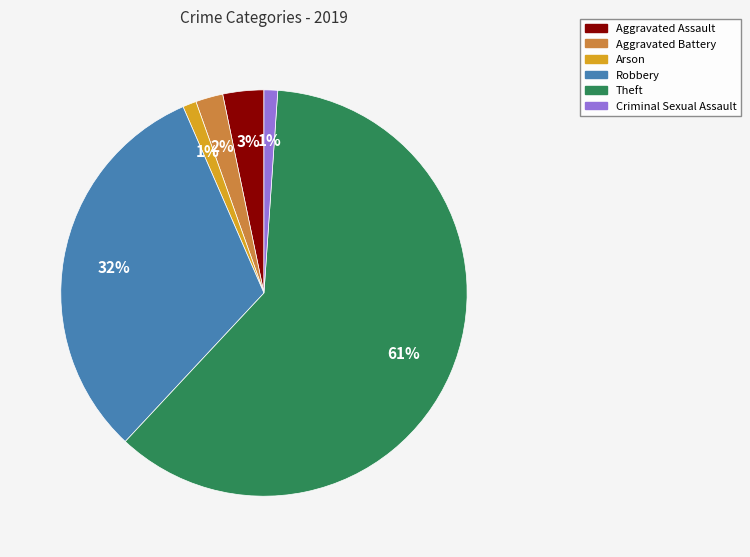

Is the sum of Aggravated Assault and Arson greater than half?

No